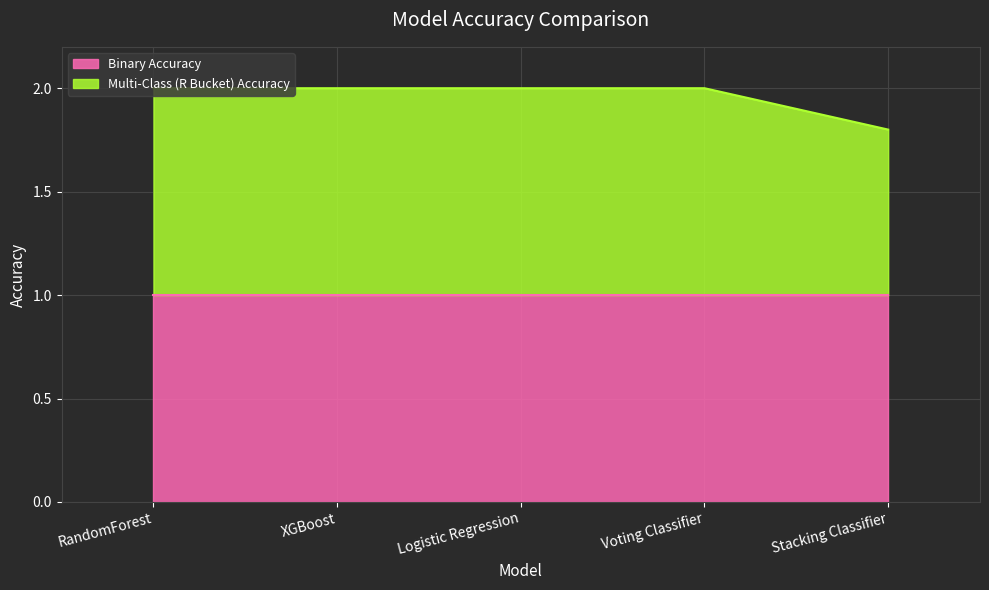

How many lines are shown in the chart?

2